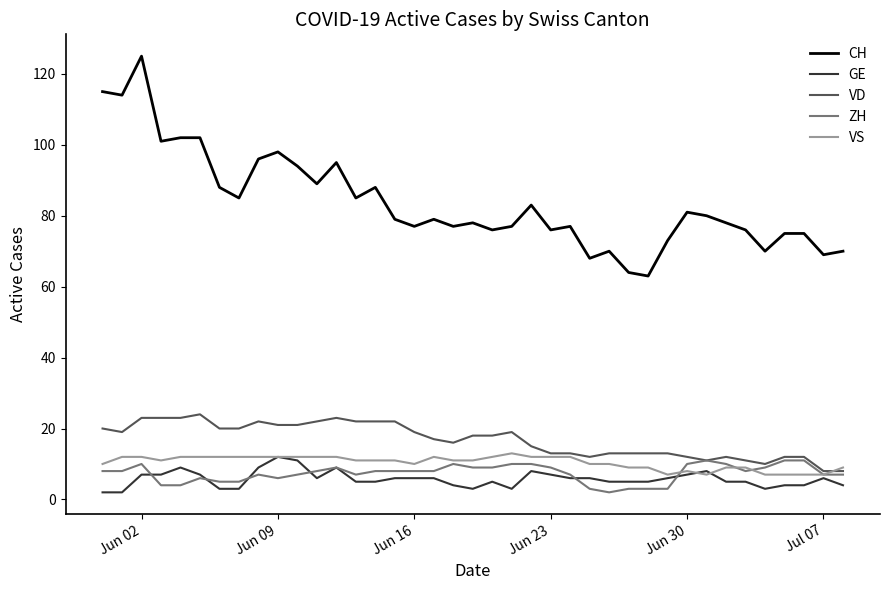

Does the chart have visible grid lines?

No